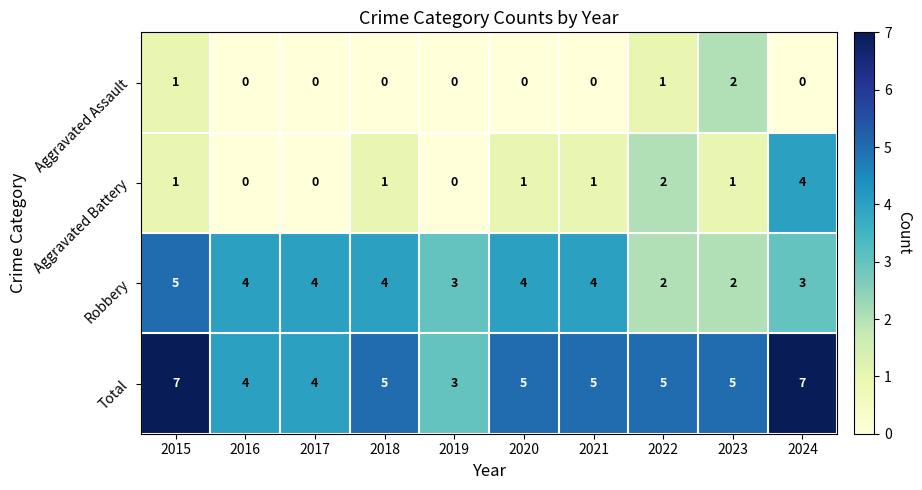

Where does the Total series first go above 5?

2015